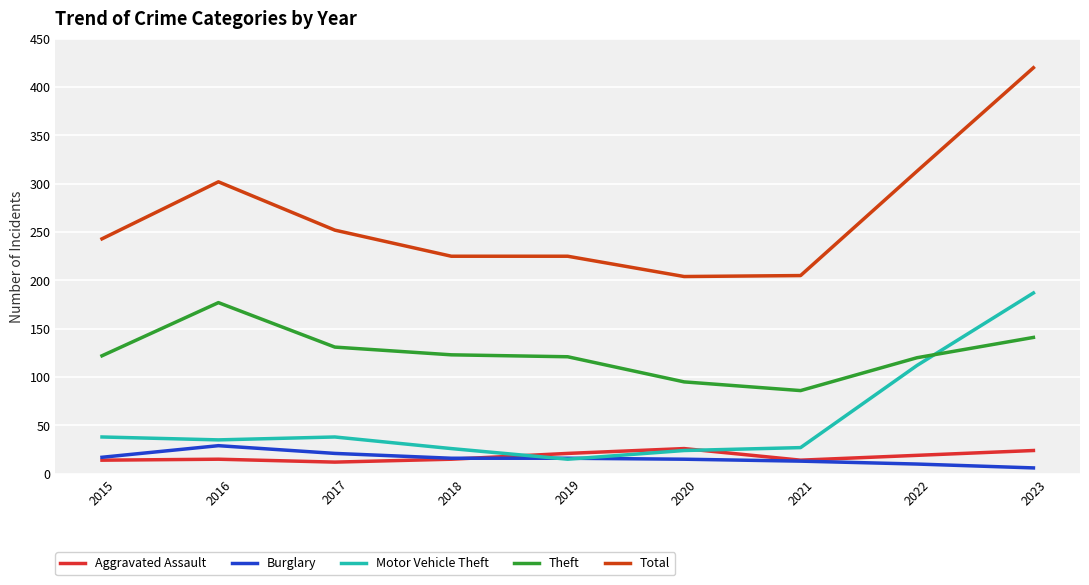

Which series changed the most between 2015 and 2018?

Total